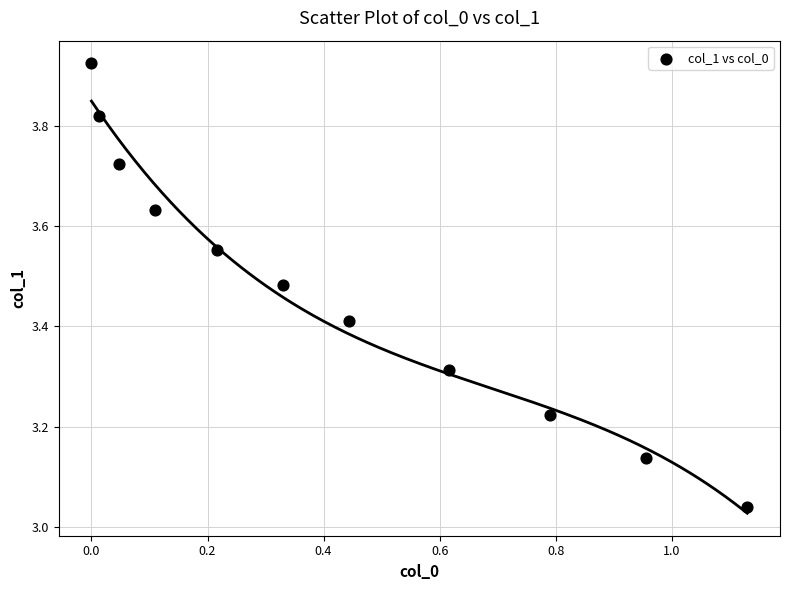

What is the average X value?

0.4